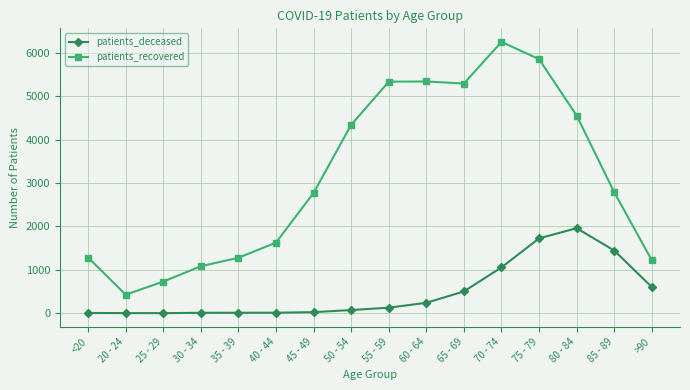

True or false: patients_deceased and patients_recovered intersect in this chart.

False